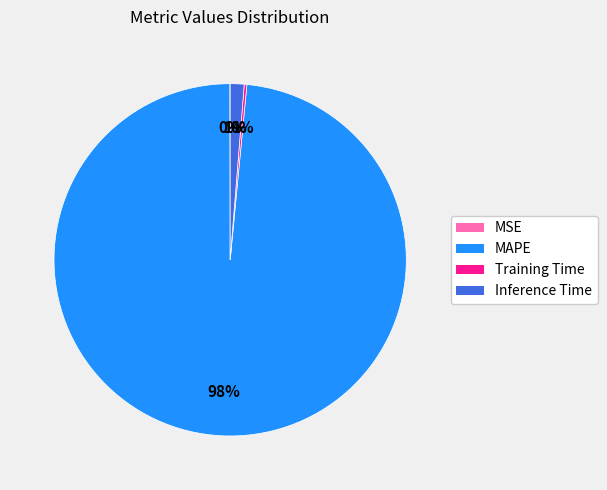

Does MAPE account for over 50% of the chart?

Yes